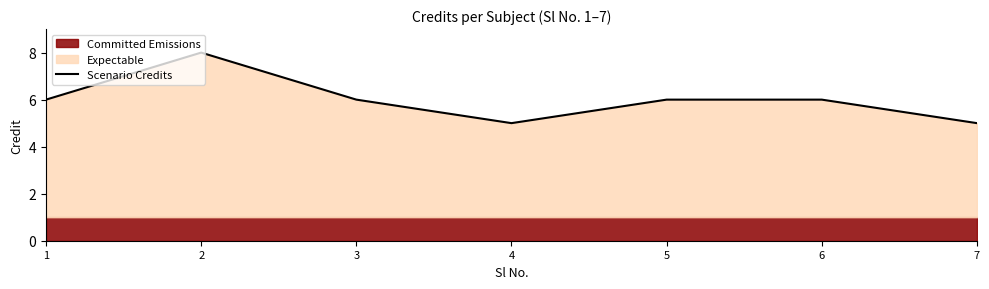

The value at 1 is 9. True or false?

False